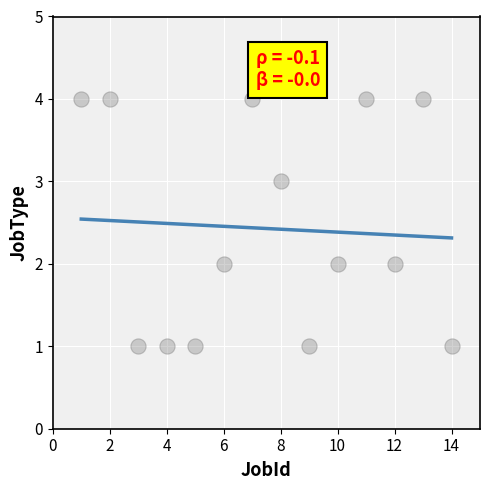

What is the range of Y values (max minus min)?

3